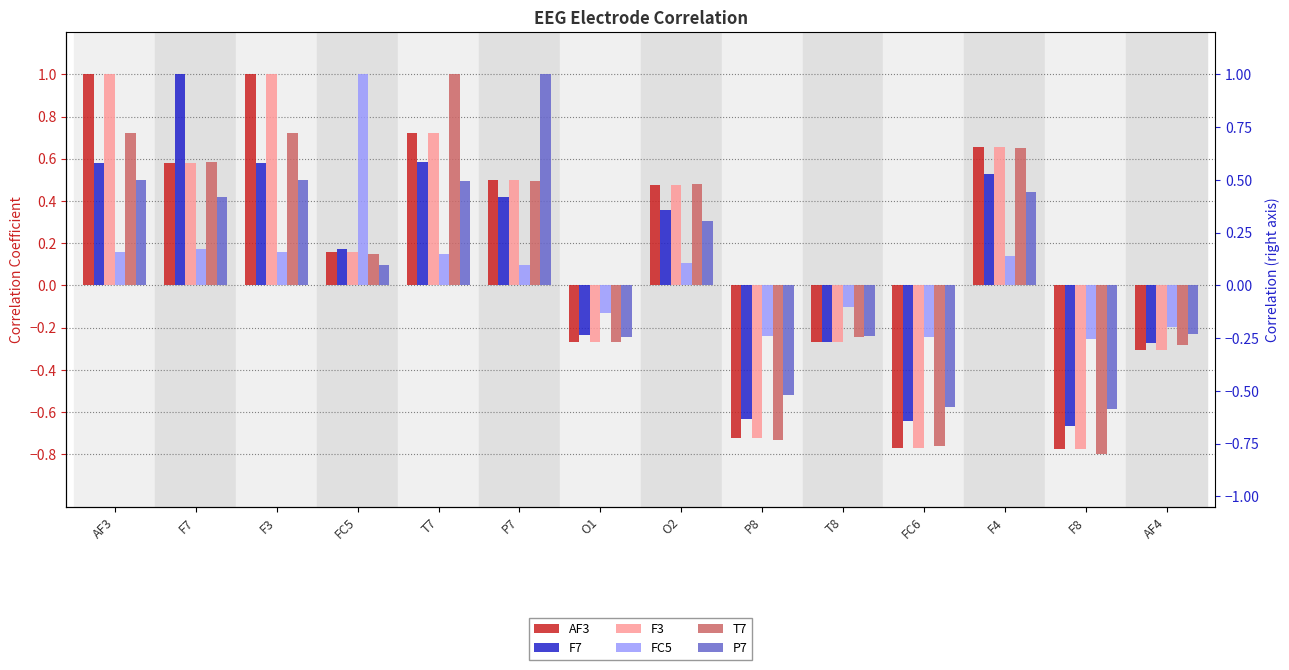

Is it true that T7 equals 0.3 at F4?

False